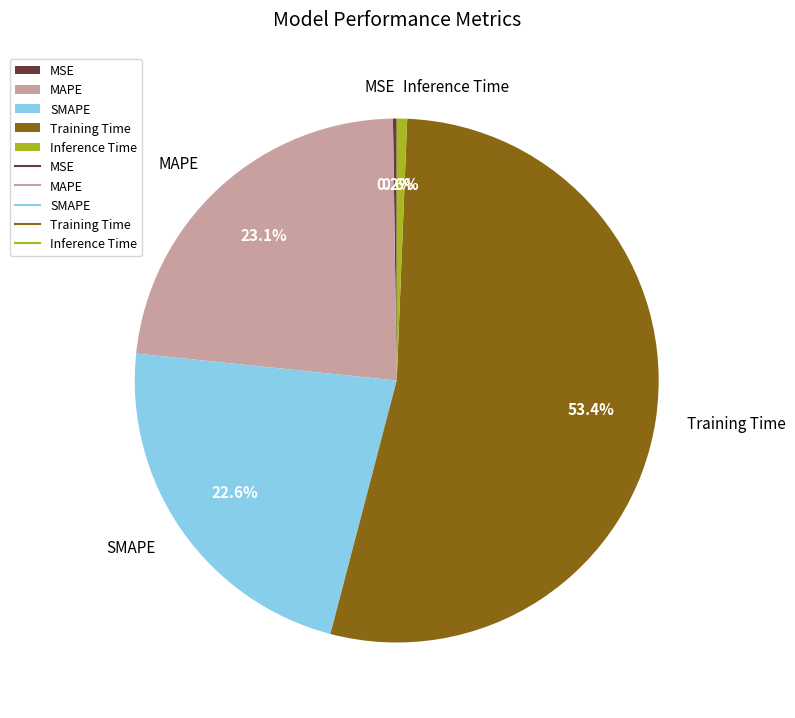

What percentage do Inference Time and Training Time together represent?

54.1%